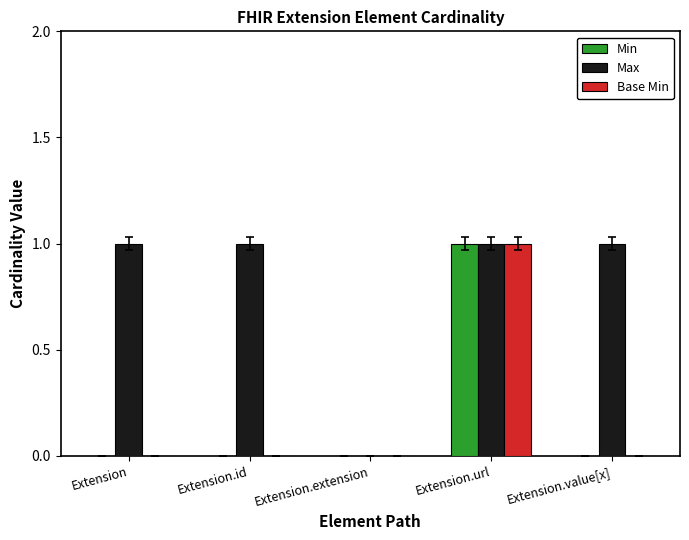

The value of Min at Extension.extension is 0. True or false?

True